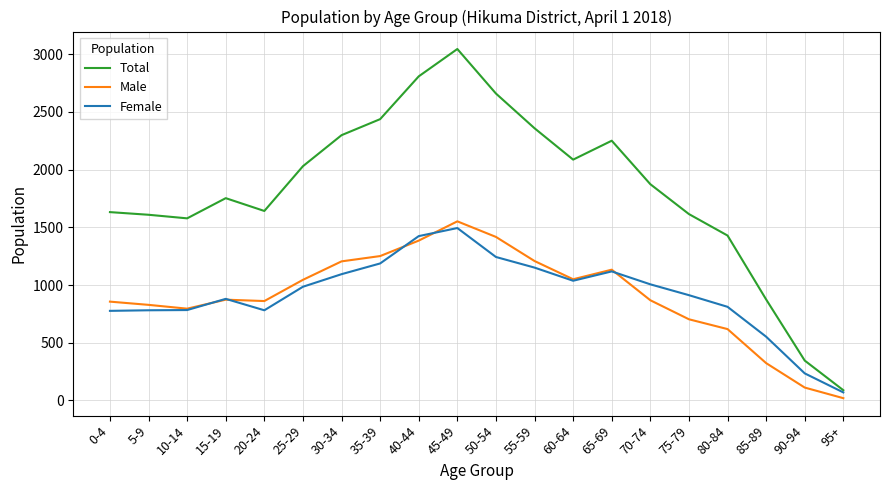

What is the lowest value of the Male series?

19